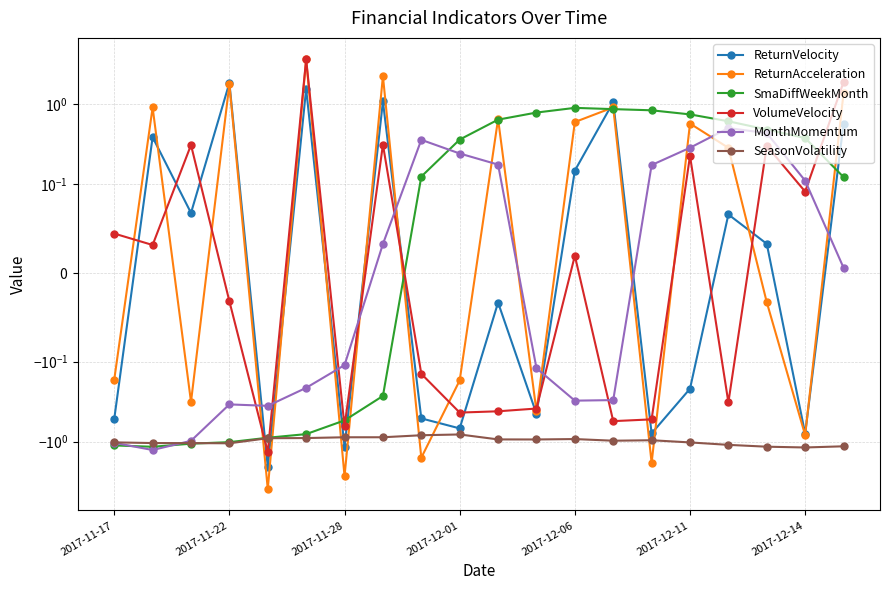

True or false: SmaDiffWeekMonth and VolumeVelocity cross at least once.

True